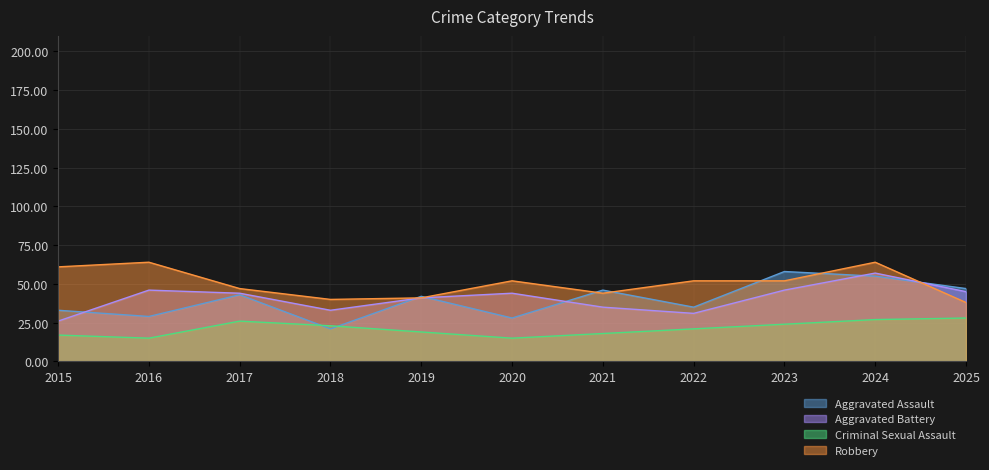

How many values in the Robbery series exceed 52?

3